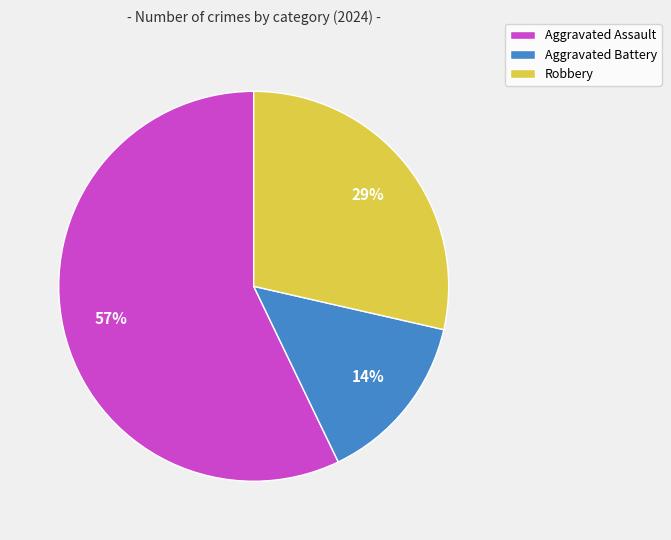

To the nearest percent, what portion does Aggravated Battery represent?

14%